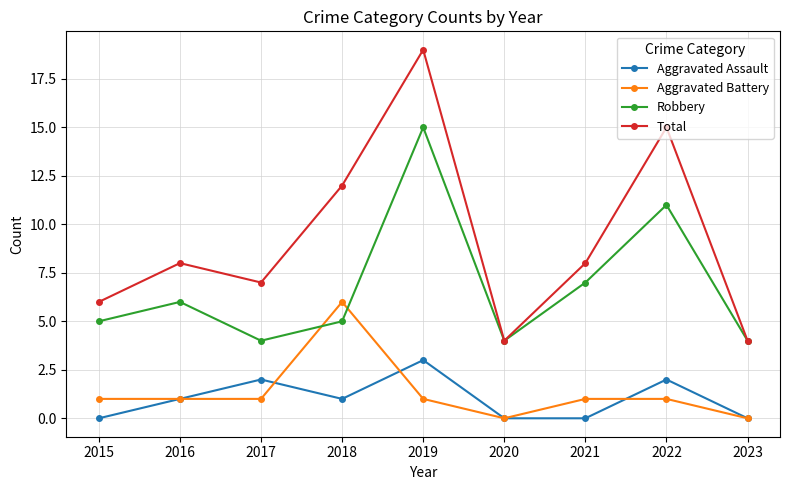

Does the chart display data point markers on the line(s)?

Yes